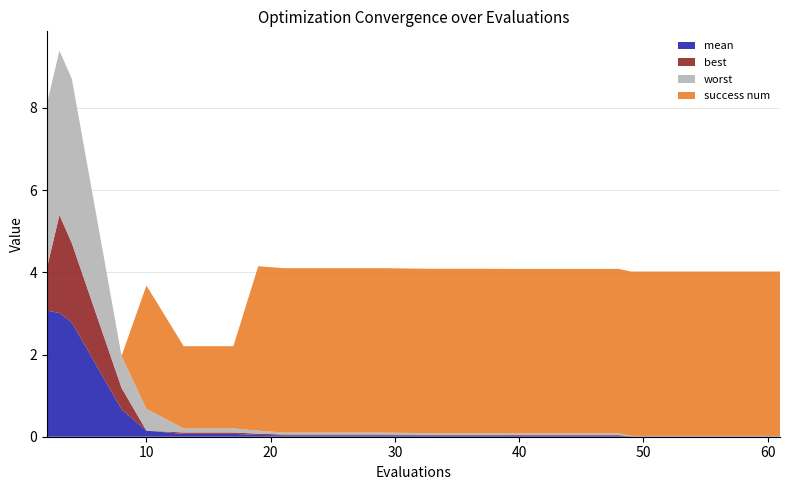

Reading right to left, transcribe all the data shown in this chart.

mean: 0.0	0.0	0.0	0.0	0.0	0.0	0.0	0.0	0.0	0.0	0.0	0.0	0.0	0.1	0.1	0.1	0.7	2.8	3.0	3.1
best: 0.0	0.0	0.0	0.0	0.0	0.0	0.0	0.0	0.0	0.0	0.0	0.0	0.0	0.0	0.0	0.0	0.5	1.9	2.4	1.0
worst: 0.0	0.0	0.0	0.0	0.0	0.0	0.0	0.0	0.0	0.0	0.0	0.0	0.1	0.1	0.1	0.5	0.8	4.0	4.0	4.0
success num: 4.0	4.0	4.0	4.0	4.0	4.0	4.0	4.0	4.0	4.0	4.0	4.0	4.0	2.0	2.0	3.0	0.0	0.0	0.0	0.0